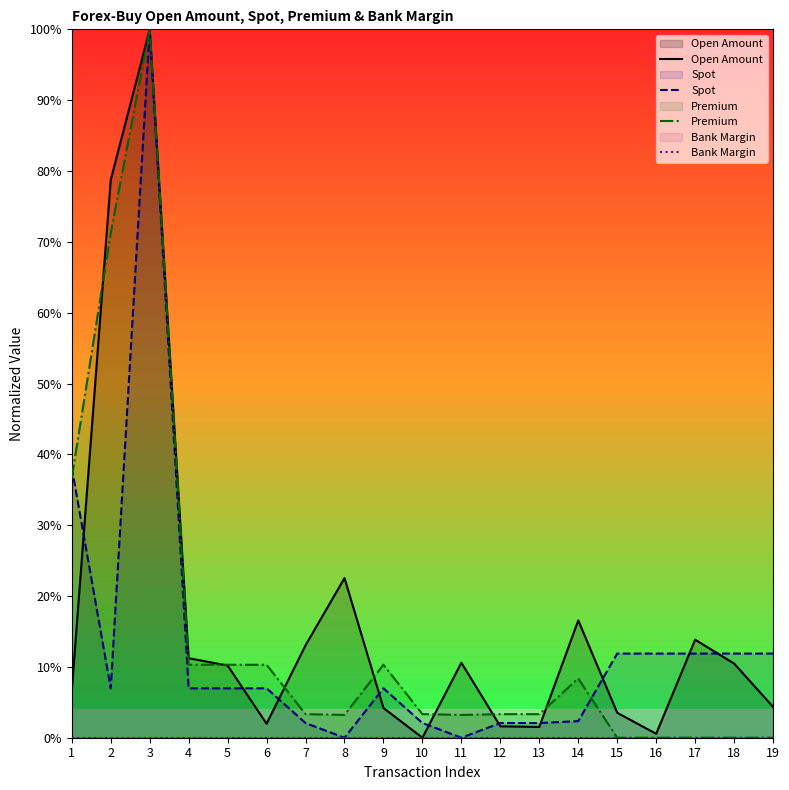

What is the difference between the Open Amount values at 18 and 4?

0.7